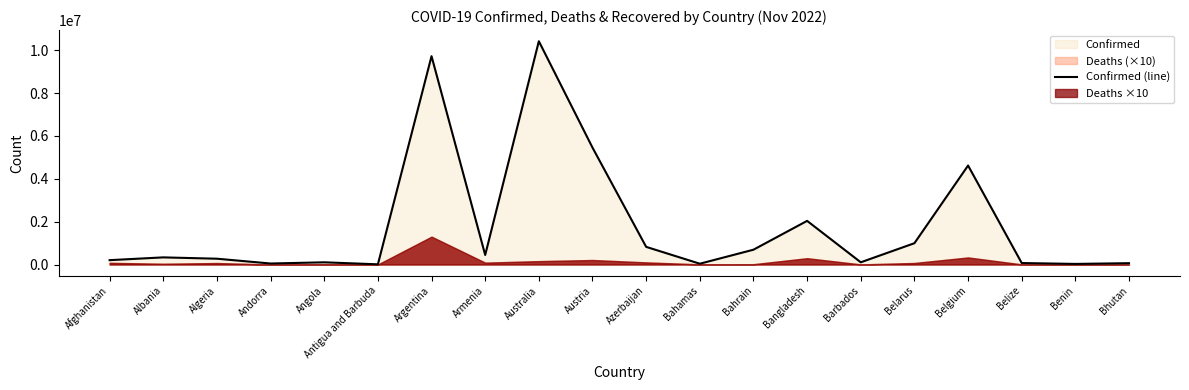

Between Belgium and Bahamas, which is larger?

Belgium